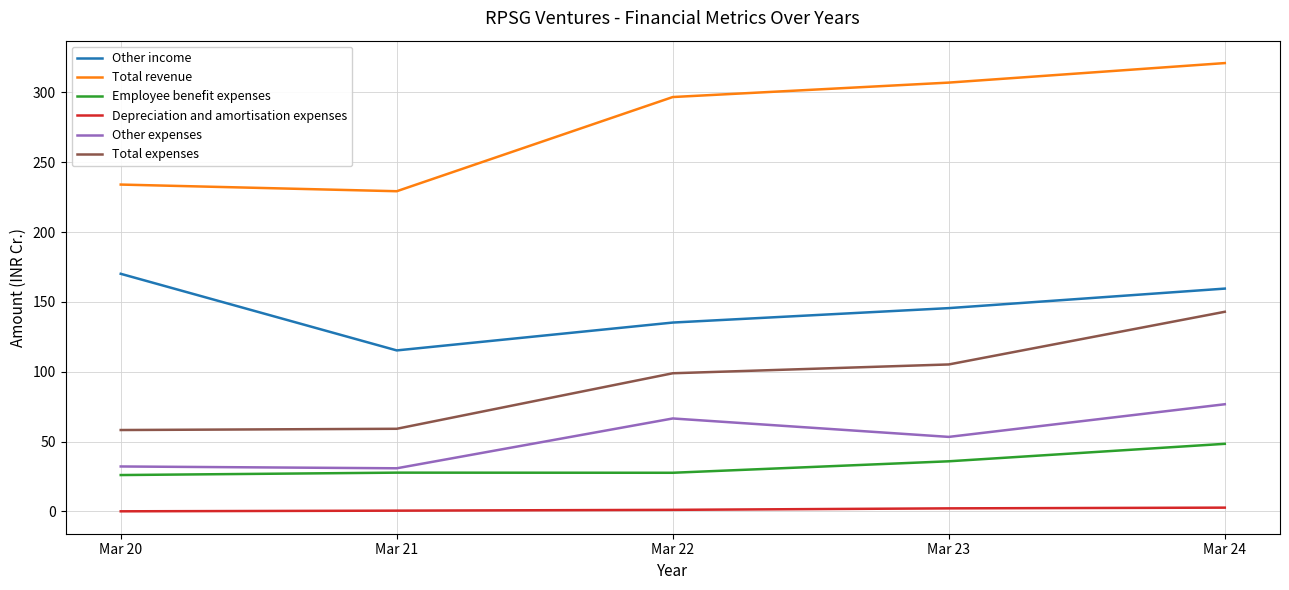

True or false: Other expenses and Depreciation and amortisation expenses cross at least once.

False